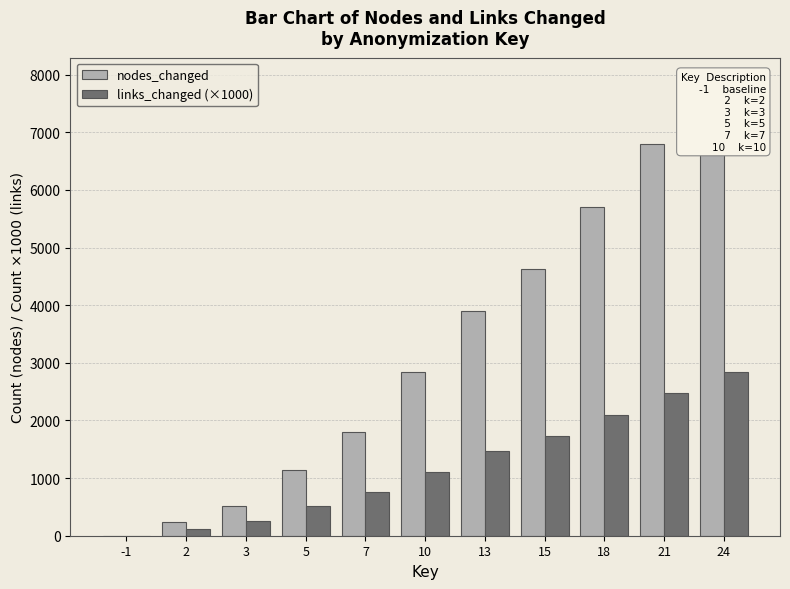

Between 7 and 24, which series saw the biggest shift?

nodes_changed